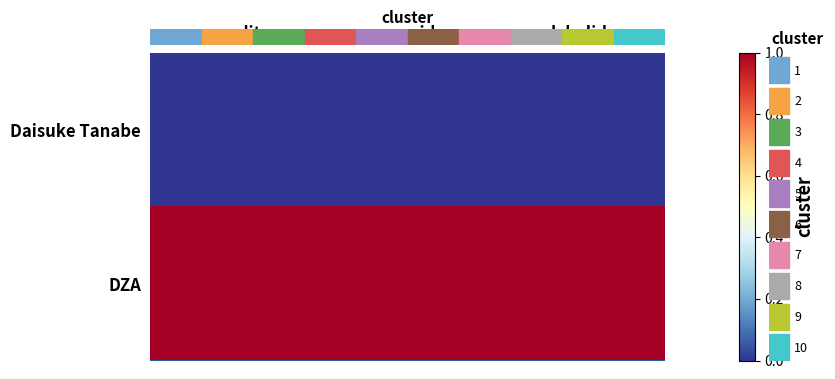

How many series are shown in this chart?

2